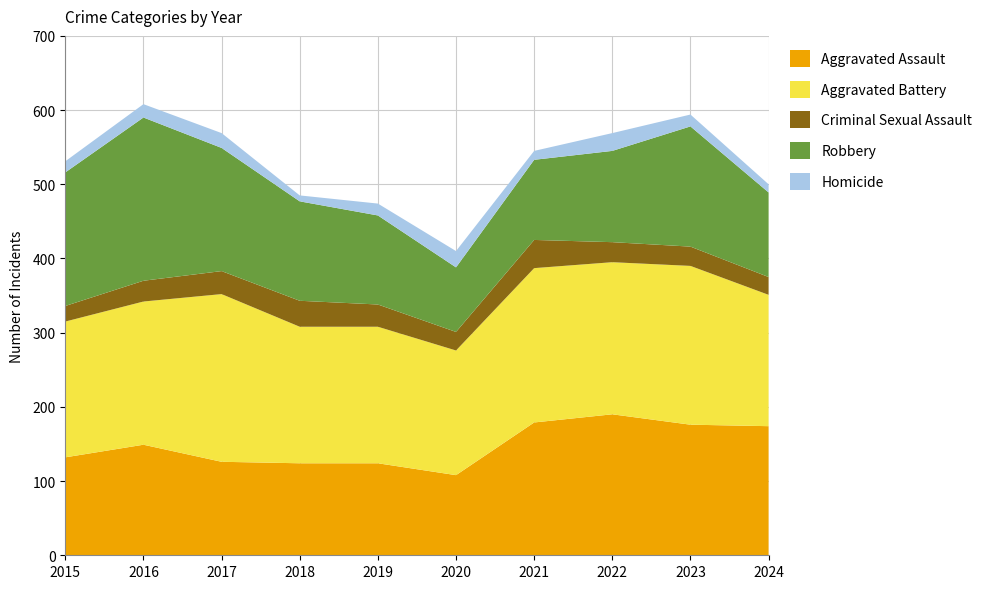

Reading left to right, extract all data points from this chart.

Aggravated Assault: 2015=132	2016=149	2017=126	2018=124	2019=124	2020=108	2021=179	2022=190	2023=176	2024=174
Aggravated Battery: 2015=183	2016=193	2017=226	2018=184	2019=184	2020=168	2021=208	2022=205	2023=214	2024=177
Criminal Sexual Assault: 2015=21	2016=28	2017=31	2018=35	2019=30	2020=25	2021=38	2022=27	2023=26	2024=24
Robbery: 2015=180	2016=220	2017=166	2018=134	2019=120	2020=87	2021=108	2022=123	2023=162	2024=114
Homicide: 2015=15	2016=18	2017=20	2018=8	2019=16	2020=22	2021=12	2022=24	2023=16	2024=11